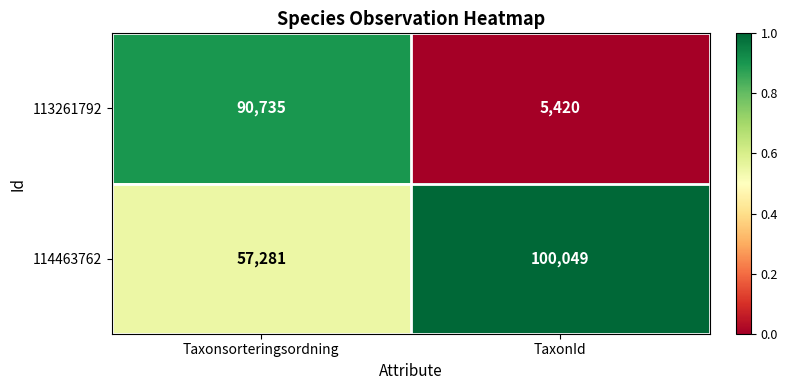

The 114463762 series shows 100049 at TaxonId. True or false?

True